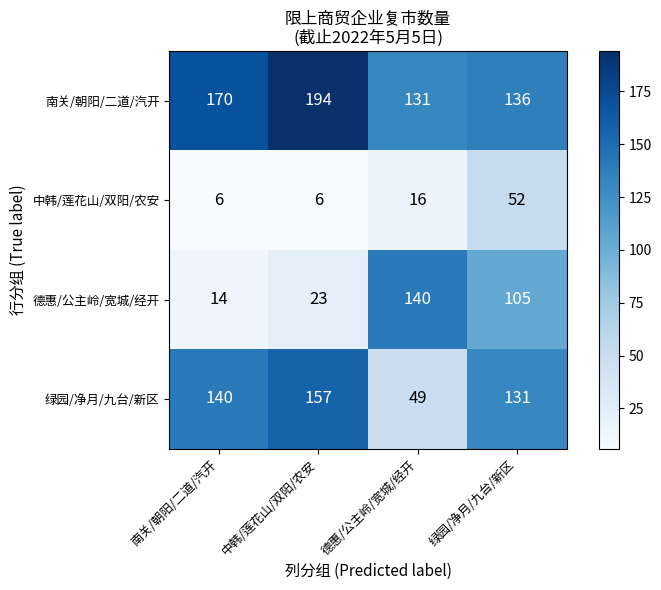

What is the spread (max minus min) of values at 绿园/净月/九台/新区?

84